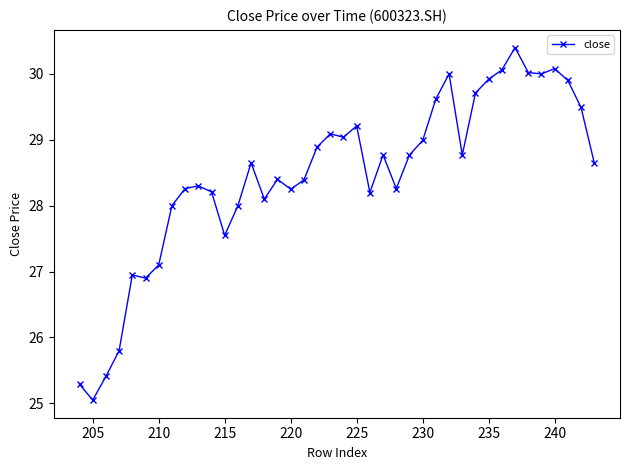

Which label corresponds to the smallest value in the chart?

205